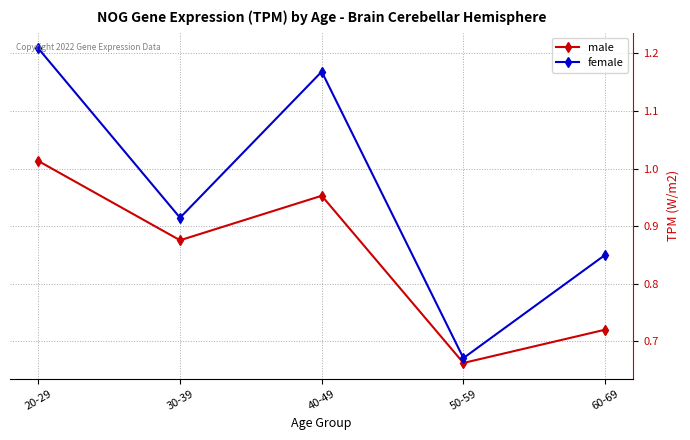

The value of male at 20-29 is 0.2. True or false?

False